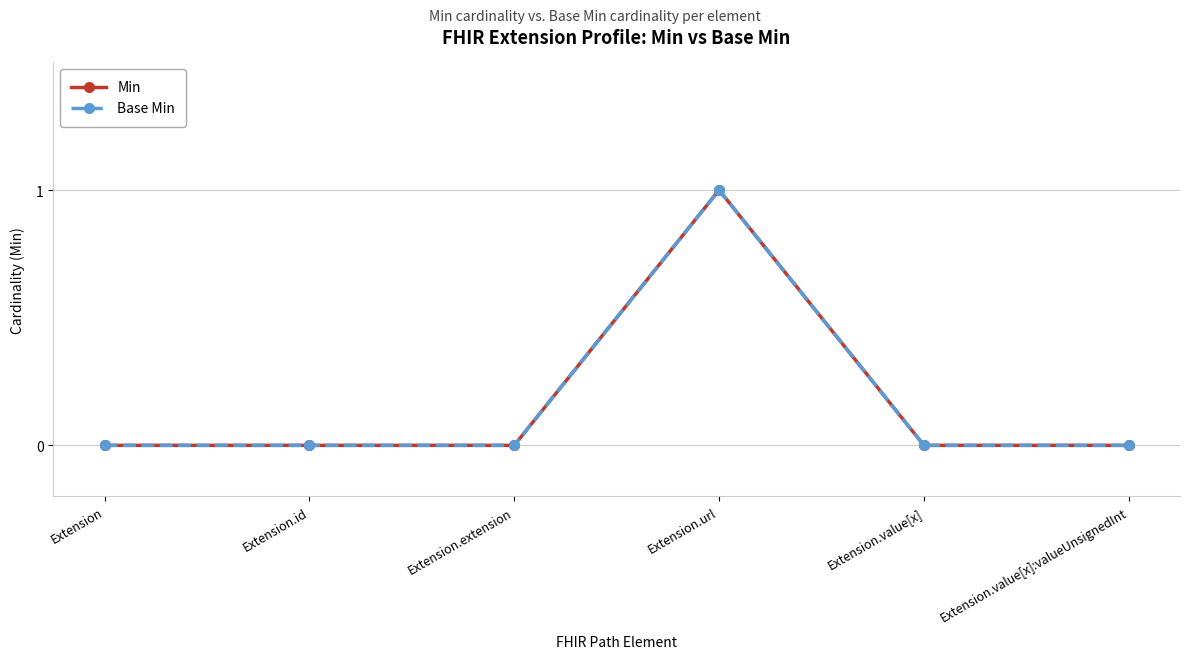

Does the chart have visible grid lines?

Yes